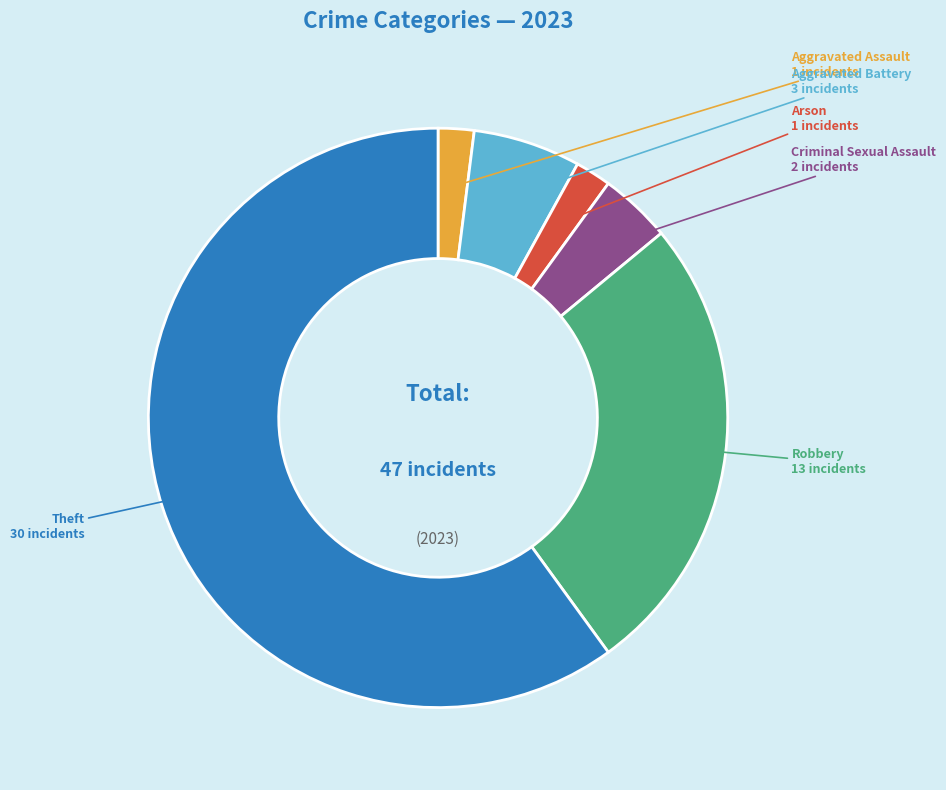

Does any single category account for the majority?

Yes